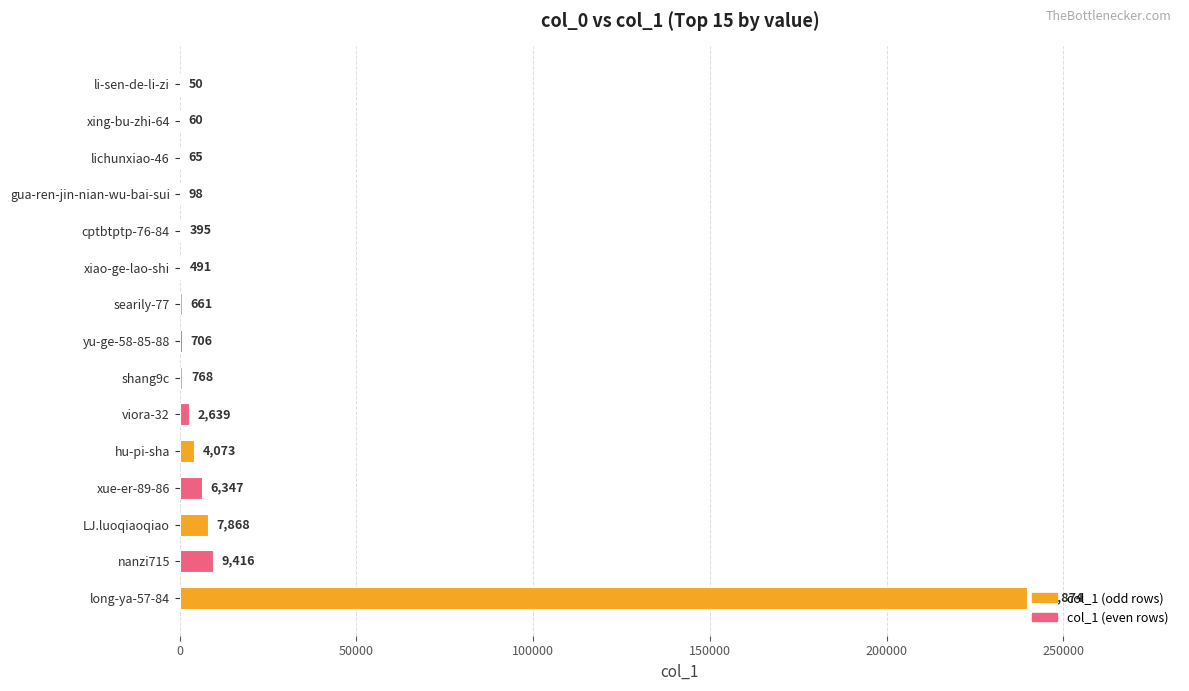

What is the sum of the values at li-sen-de-li-zi and xing-bu-zhi-64?

110